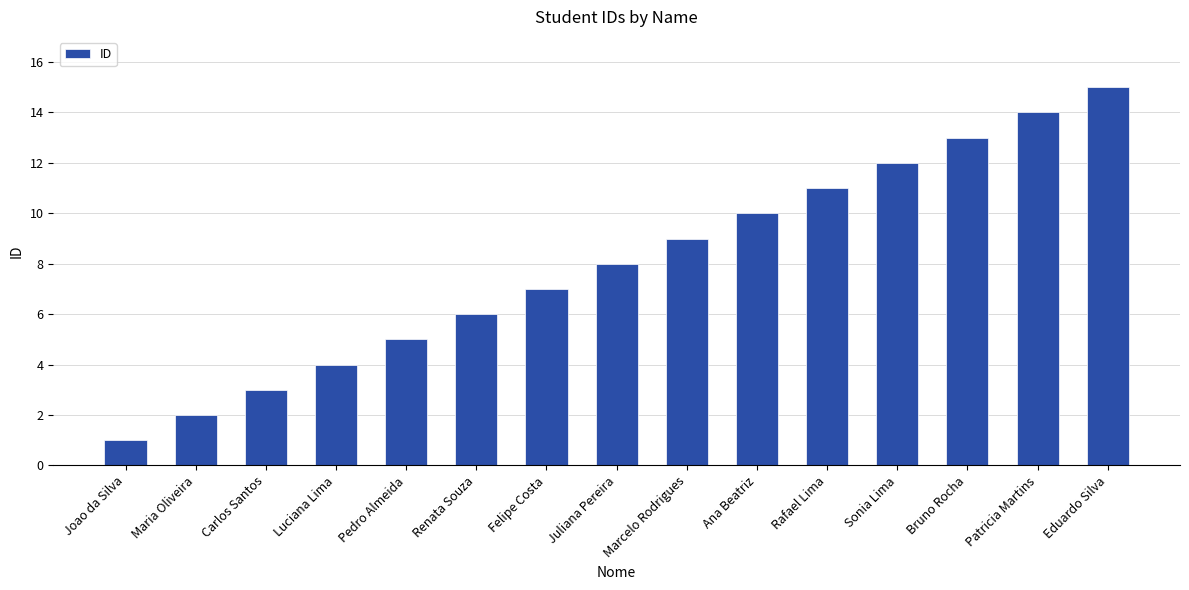

What is the value of the 2nd bar from the left?

2